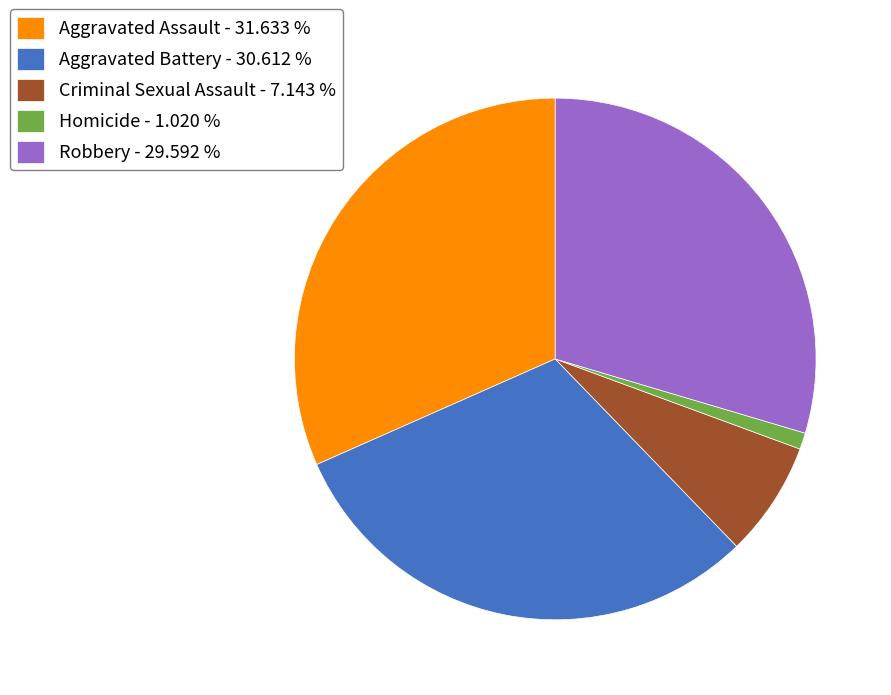

Count the number of slices in the pie.

5